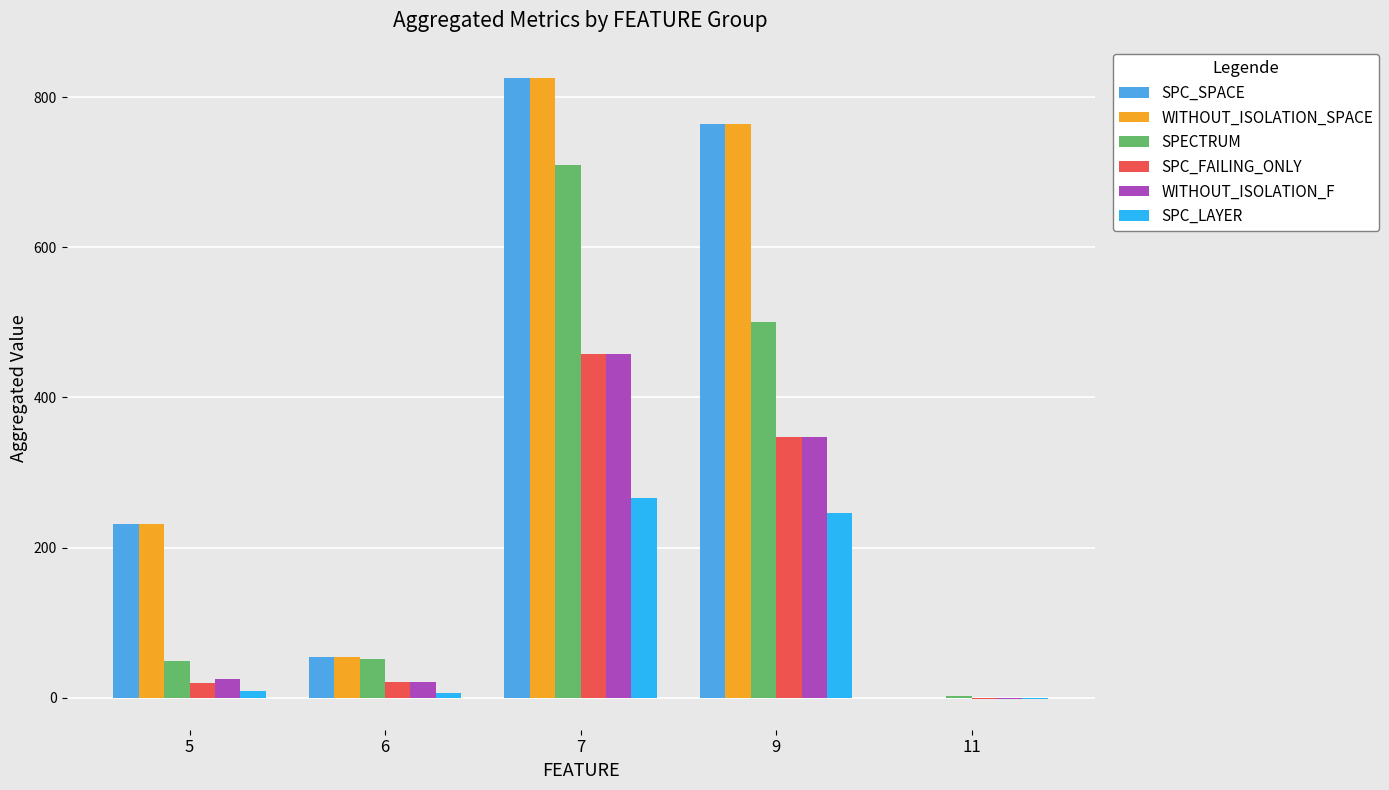

How many distinct data groups are displayed?

6